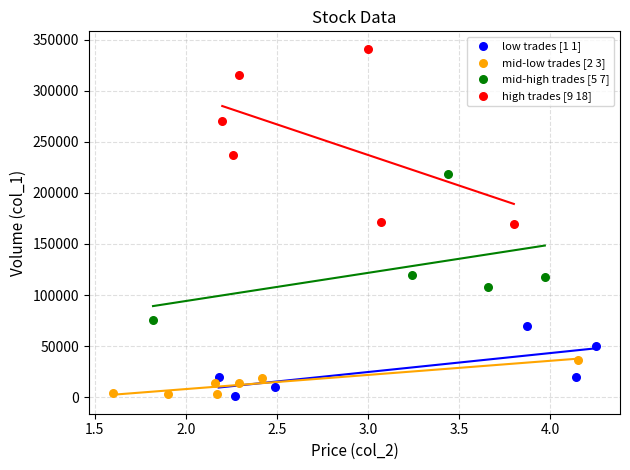

Which series reaches the maximum Y coordinate?

high trades [9 18]